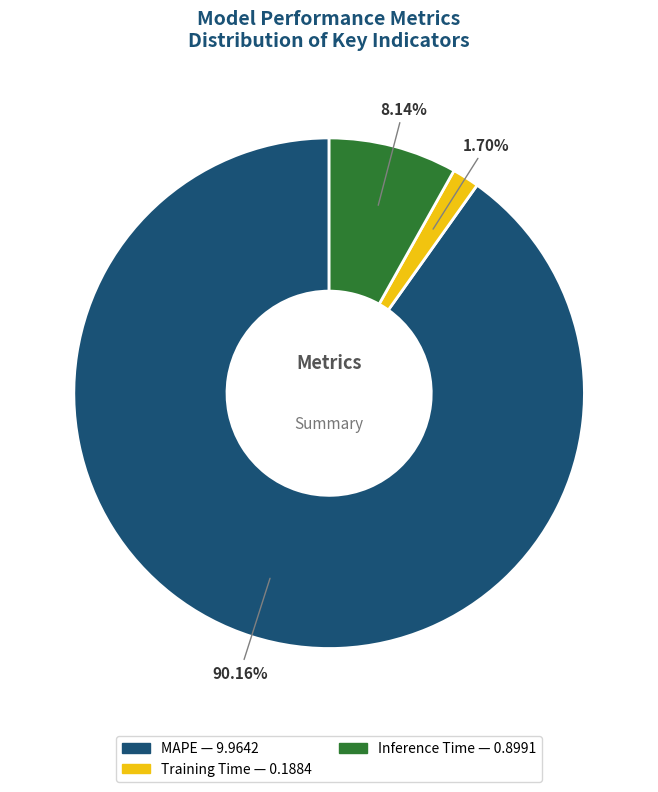

Which has a higher value, Training Time or MAPE?

MAPE